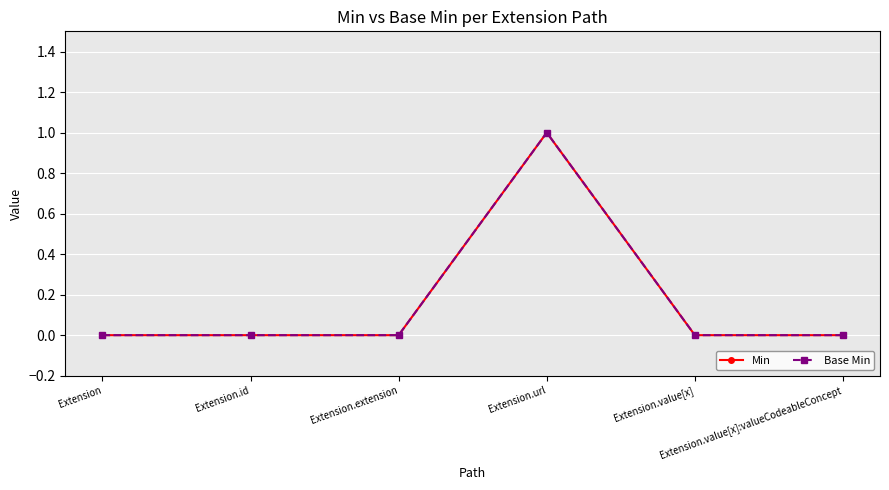

What is the sum of the Min values at Extension.url and Extension.id?

1